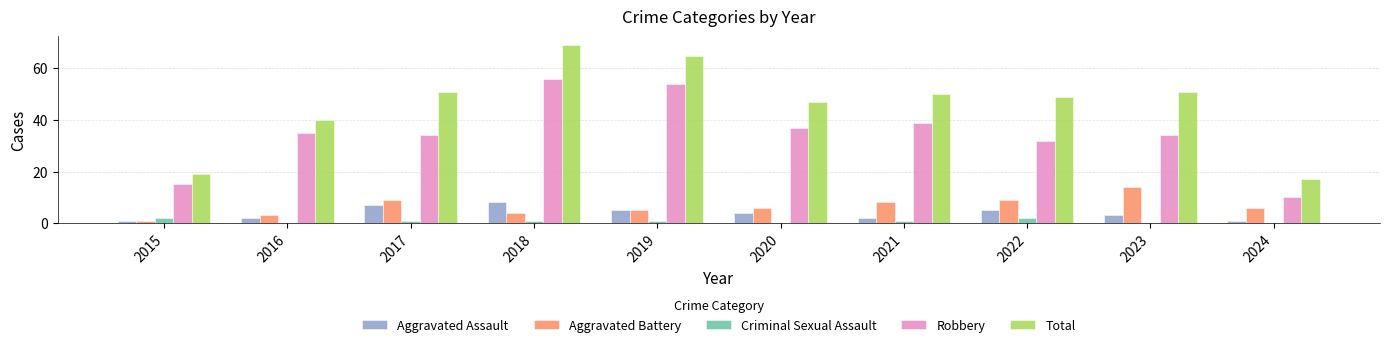

Reading right to left, extract all data points from this chart.

Aggravated Assault: 1	3	5	2	4	5	8	7	2	1
Aggravated Battery: 6	14	9	8	6	5	4	9	3	1
Criminal Sexual Assault: 0	0	2	1	0	1	1	1	0	2
Robbery: 10	34	32	39	37	54	56	34	35	15
Total: 17	51	49	50	47	65	69	51	40	19